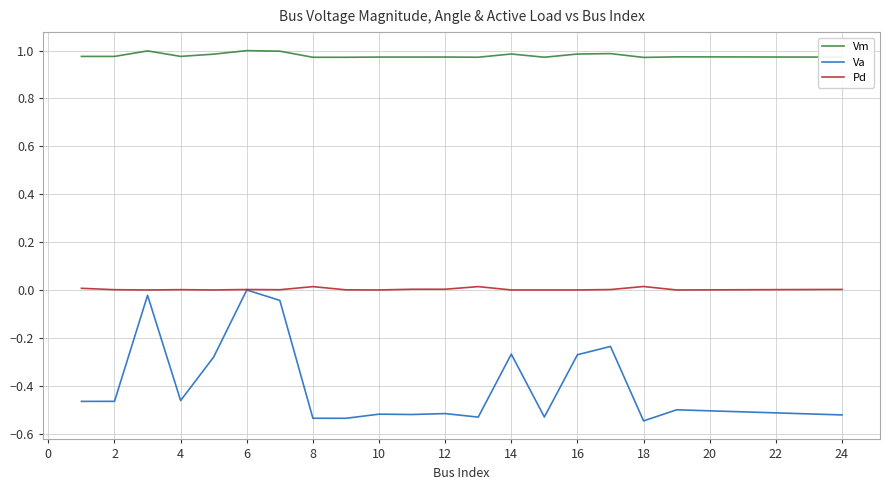

Does the chart have visible grid lines?

Yes